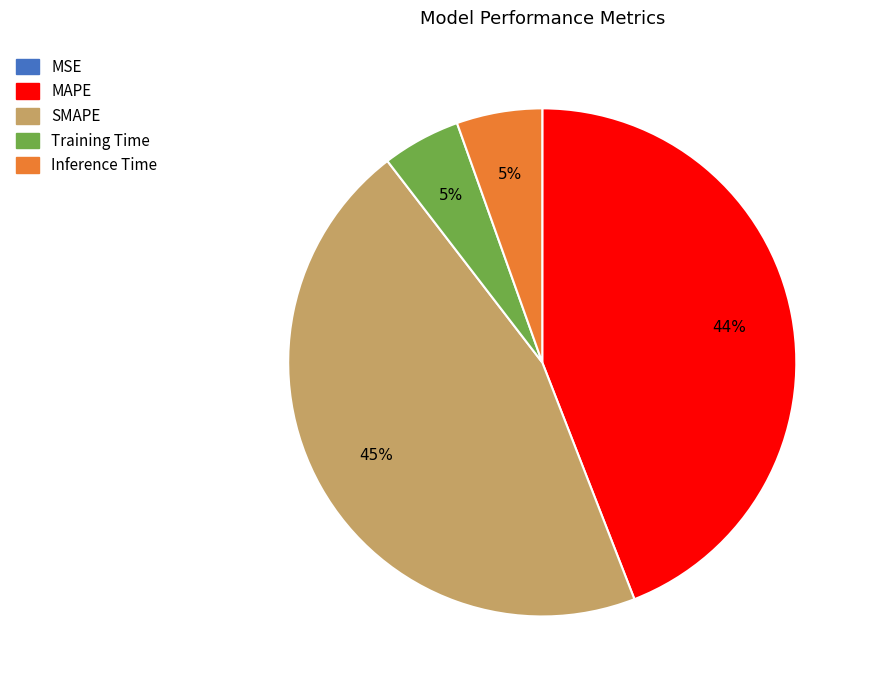

To the nearest percent, what is the combined percentage of MAPE and SMAPE?

90%